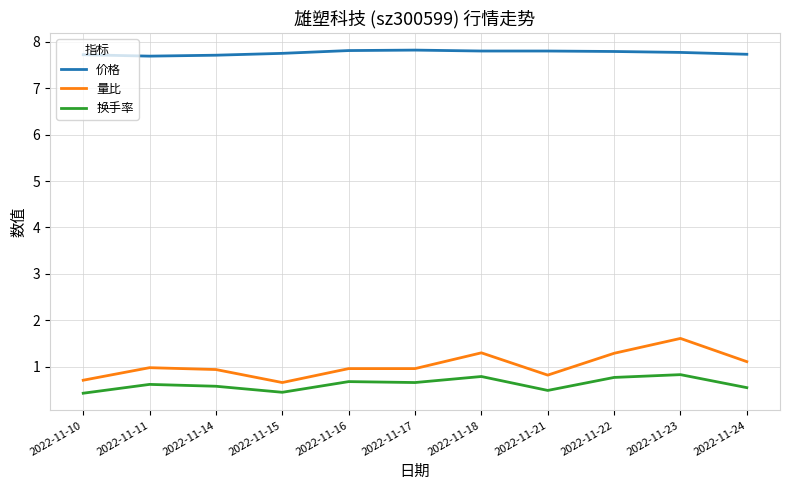

Which series has the widest spread of values?

量比